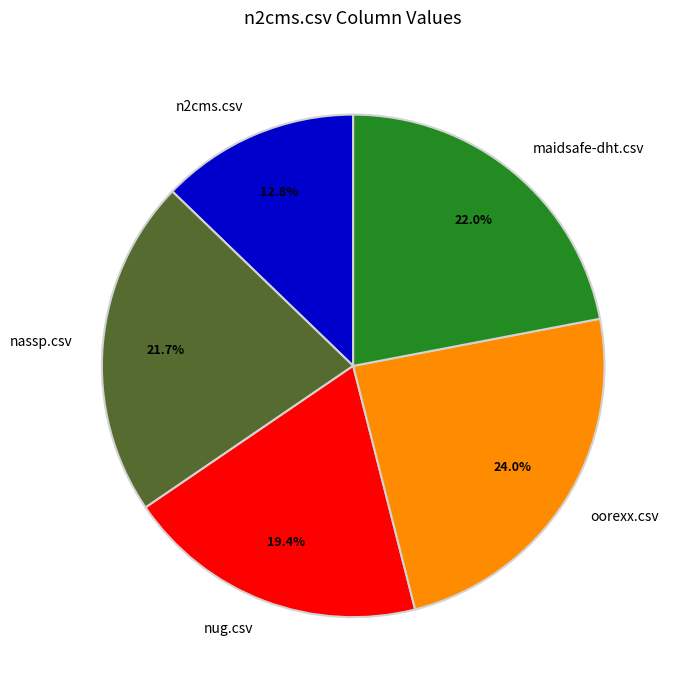

Which category has the biggest portion of the pie?

oorexx.csv